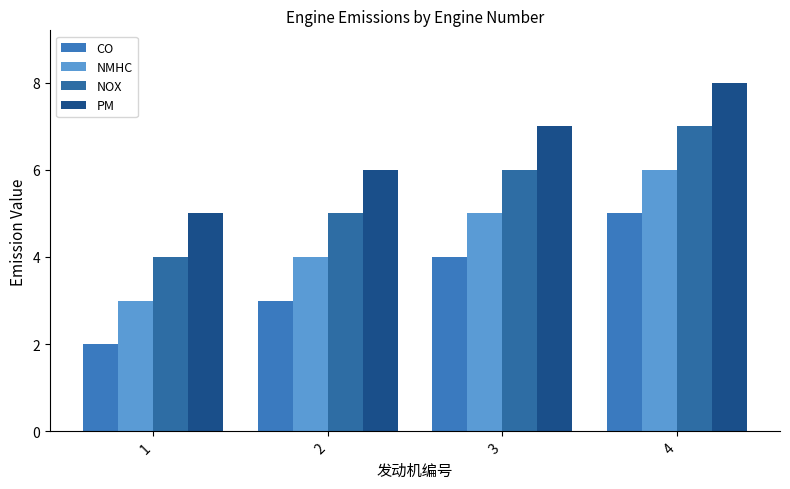

Where is PM nearest to the value 6?

2